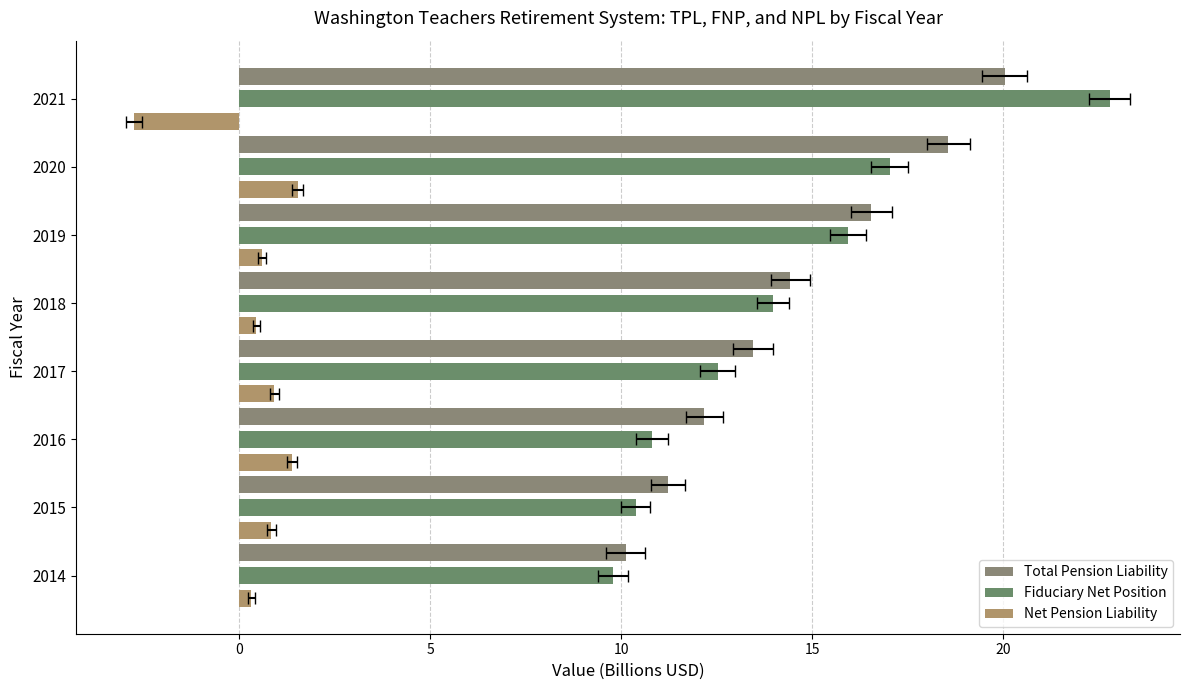

What is the total value across all series at 2016?

24.3